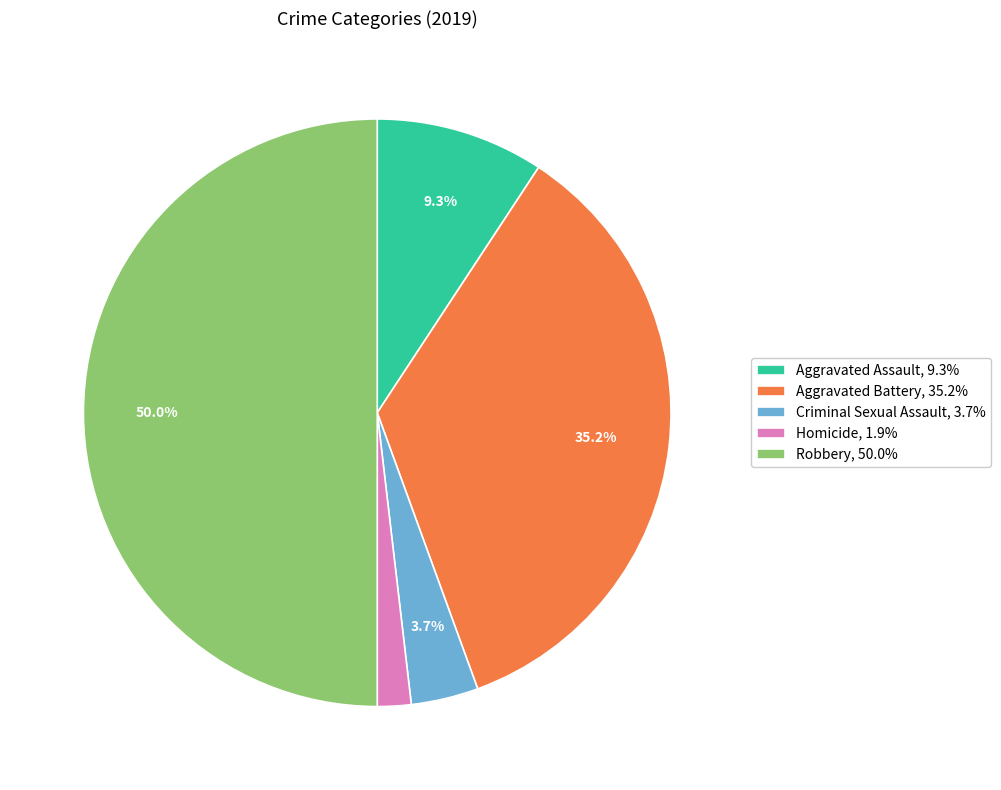

Which has a higher value, Aggravated Battery or Aggravated Assault?

Aggravated Battery